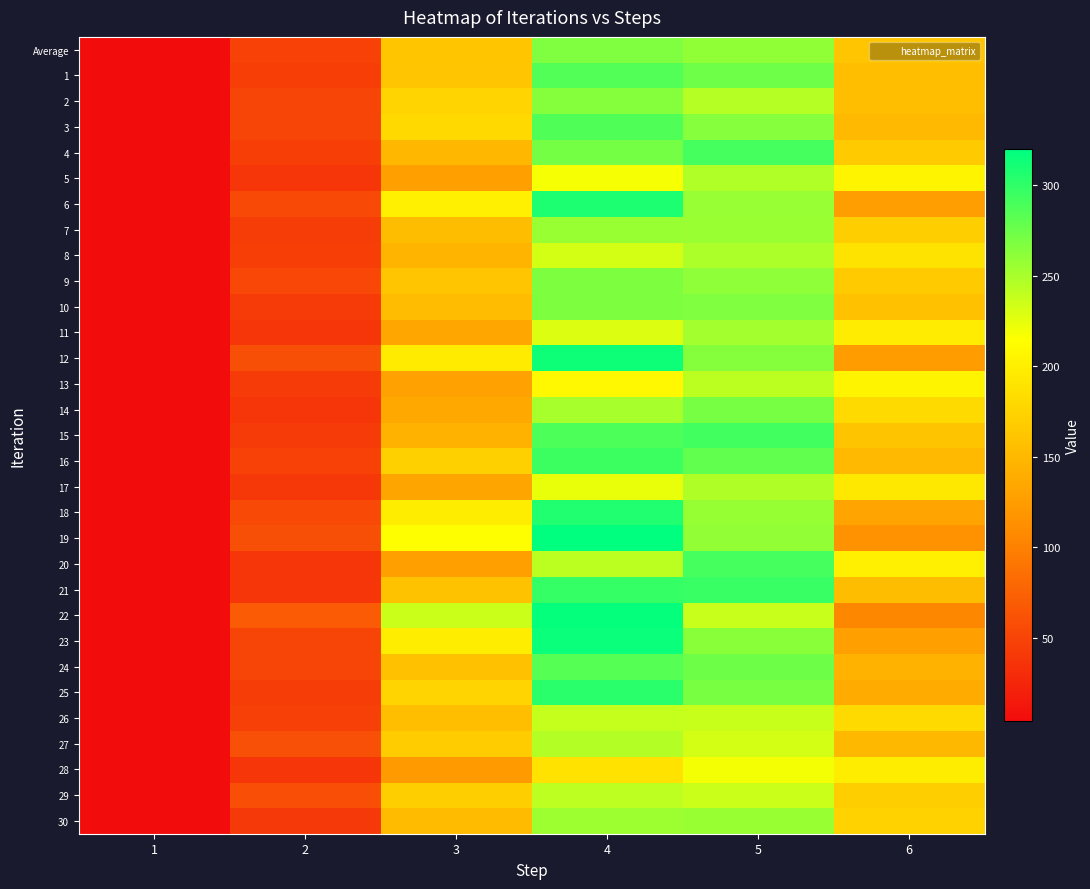

Reading left to right, list all the values displayed in this chart.

Average: 1=4.0	2=47.7	3=163.1	4=267.3	5=259.7	6=161.5
1: 1=4.0	2=45.9	3=161.4	4=285.7	5=273.9	6=155.3
2: 1=4.0	2=51.4	3=175.7	4=264.6	5=244.8	6=156.8
3: 1=4.0	2=51.3	3=180.2	4=286.7	5=263.9	6=150.2
4: 1=4.0	2=45.9	3=149.4	4=271.6	5=291.4	6=167.0
5: 1=4.0	2=37.4	3=128.4	4=218.0	5=246.9	6=204.9
6: 1=4.0	2=55.4	3=200.2	4=307.7	5=257.1	6=125.9
7: 1=4.0	2=44.3	3=154.0	4=256.5	5=256.2	6=169.9
8: 1=4.0	2=45.2	3=147.4	4=232.6	5=248.6	6=189.6
9: 1=4.0	2=52.1	3=162.0	4=267.9	5=260.8	6=165.7
10: 1=4.0	2=43.1	3=153.4	4=267.5	5=267.0	6=158.2
11: 1=4.0	2=38.6	3=133.7	4=228.9	5=252.5	6=197.4
12: 1=4.0	2=59.3	3=196.4	4=313.8	5=264.6	6=124.1
13: 1=4.0	2=42.9	3=129.2	4=208.3	5=242.6	6=204.8
14: 1=4.0	2=38.5	3=136.2	4=250.7	5=270.3	6=180.9
15: 1=4.0	2=42.0	3=144.7	4=288.0	5=293.3	6=160.9
16: 1=4.0	2=48.2	3=171.3	4=294.8	5=279.7	6=151.4
17: 1=4.0	2=40.0	3=132.5	4=223.1	5=247.2	6=194.2
18: 1=4.0	2=54.3	3=198.9	4=306.7	5=258.0	6=132.1
19: 1=4.0	2=59.0	3=214.3	4=319.9	5=258.9	6=114.6
20: 1=4.0	2=37.6	3=127.0	4=242.6	5=291.0	6=200.3
21: 1=4.0	2=39.0	3=159.4	4=298.1	5=296.2	6=155.0
22: 1=4.0	2=68.9	3=236.2	4=317.4	5=236.8	6=105.6
23: 1=4.0	2=51.0	3=197.9	4=314.9	5=262.6	6=126.8
24: 1=4.0	2=50.6	3=158.1	4=283.6	5=274.5	6=144.0
25: 1=4.0	2=44.5	3=175.9	4=302.1	5=269.7	6=138.2
26: 1=4.0	2=46.7	3=156.6	4=238.1	5=237.6	6=181.3
27: 1=4.0	2=59.6	3=167.8	4=245.8	5=232.8	6=150.1
28: 1=4.0	2=38.9	3=122.0	4=188.7	5=218.4	6=198.6
29: 1=4.0	2=58.3	3=169.9	4=242.0	5=236.3	6=169.6
30: 1=4.0	2=41.1	3=152.7	4=254.3	5=256.5	6=173.2